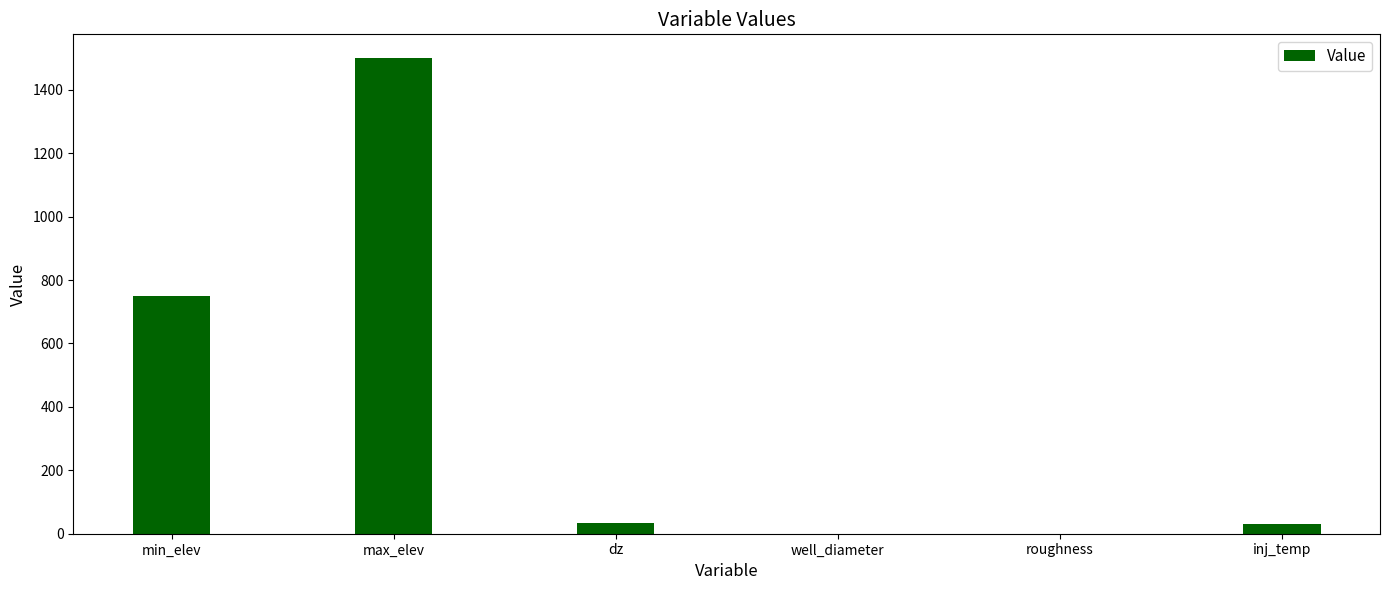

Is it true that the value at min_elev is 262.0?

False